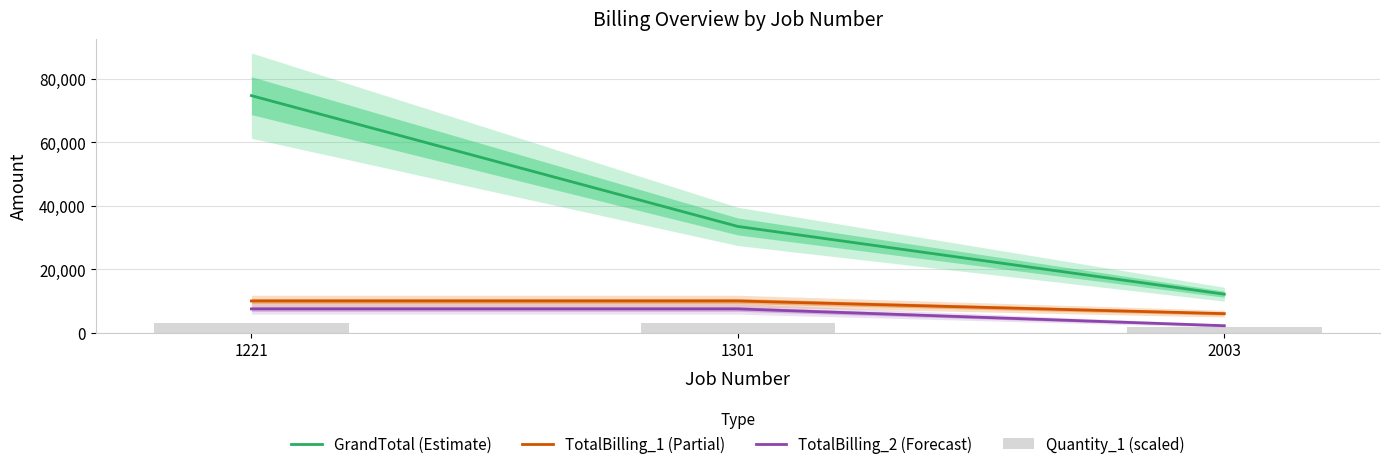

What is the smallest value displayed?

1800.0